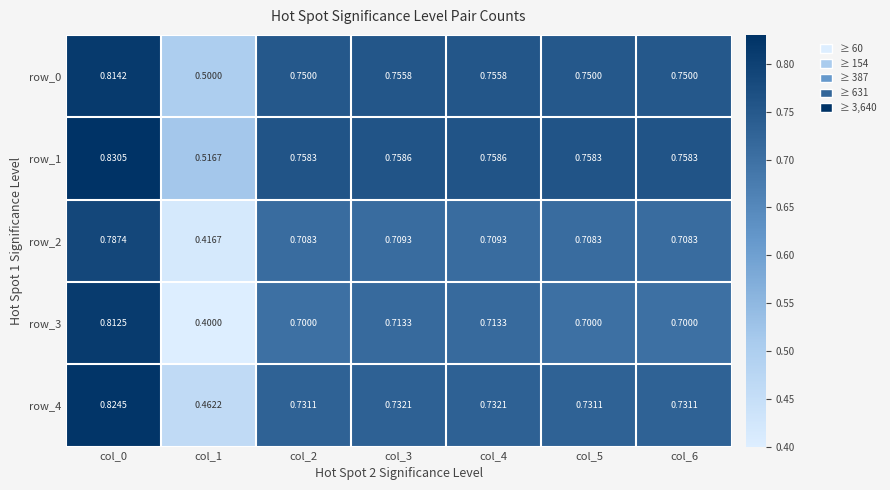

Is the value of row_3 at col_2 greater than the value of row_0 at col_4?

No